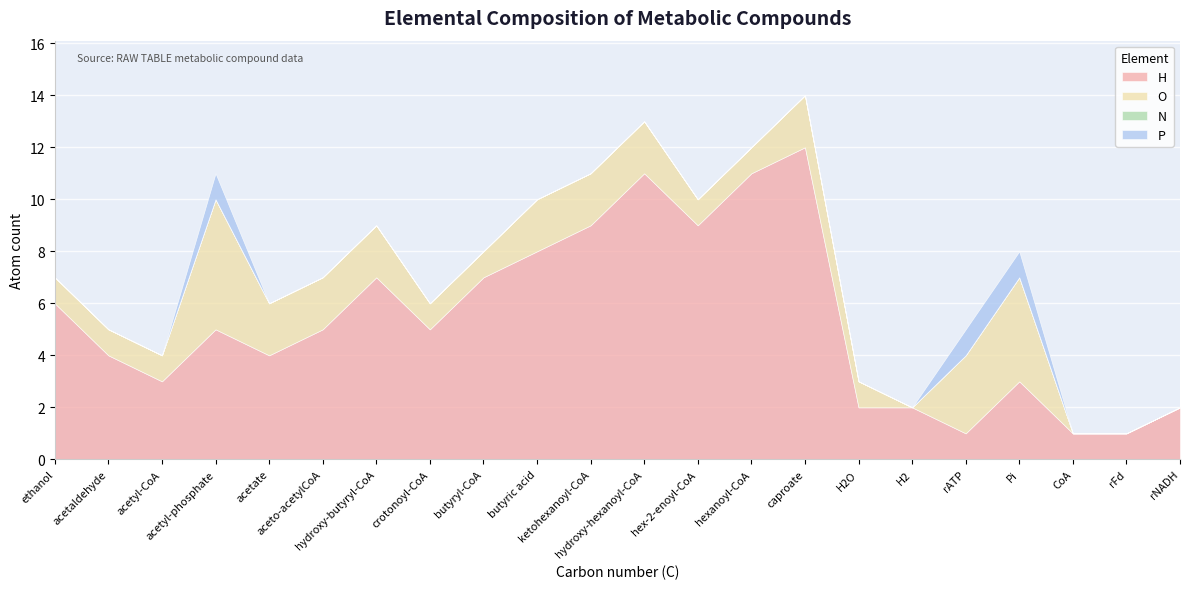

How many lines are shown in the chart?

4